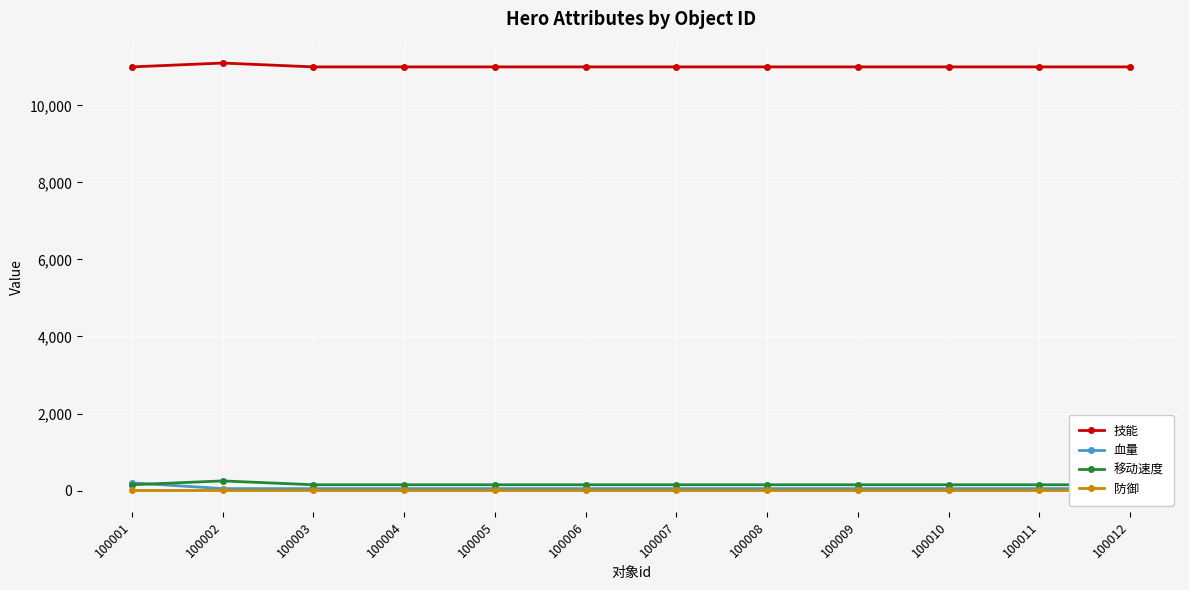

Reading right to left, what are all the values shown in this chart?

技能: 100012=11001	100011=11001	100010=11001	100009=11001	100008=11001	100007=11001	100006=11001	100005=11001	100004=11001	100003=11001	100002=11101	100001=11001
血量: 100012=50	100011=50	100010=50	100009=50	100008=50	100007=50	100006=50	100005=50	100004=50	100003=50	100002=50	100001=200
移动速度: 100012=150	100011=150	100010=150	100009=150	100008=150	100007=150	100006=150	100005=150	100004=150	100003=150	100002=250	100001=150
防御: 100012=2	100011=2	100010=2	100009=2	100008=2	100007=2	100006=2	100005=2	100004=2	100003=2	100002=2	100001=2